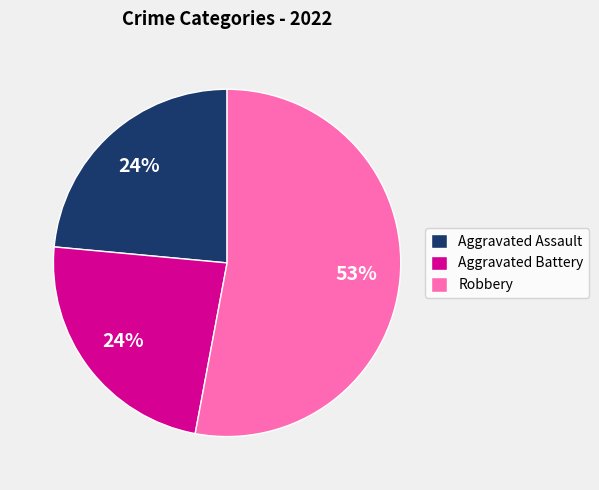

Which slice is the largest?

Robbery